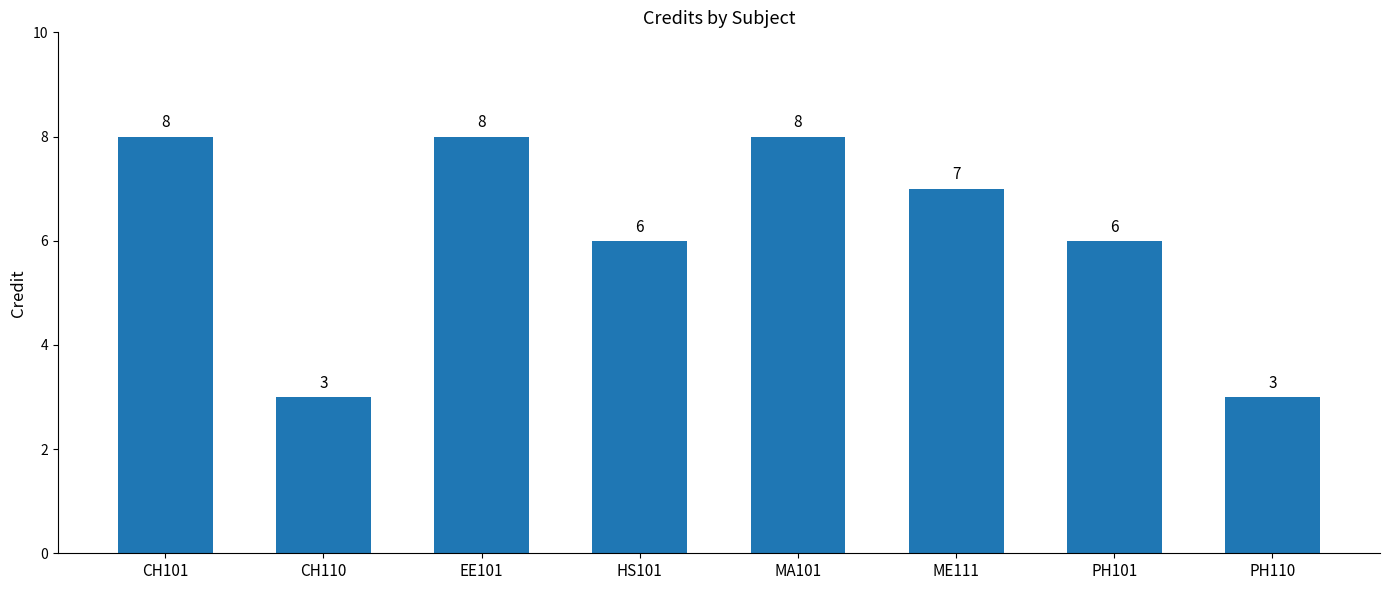

The chart shows a value of 6 at PH101. True or false?

True